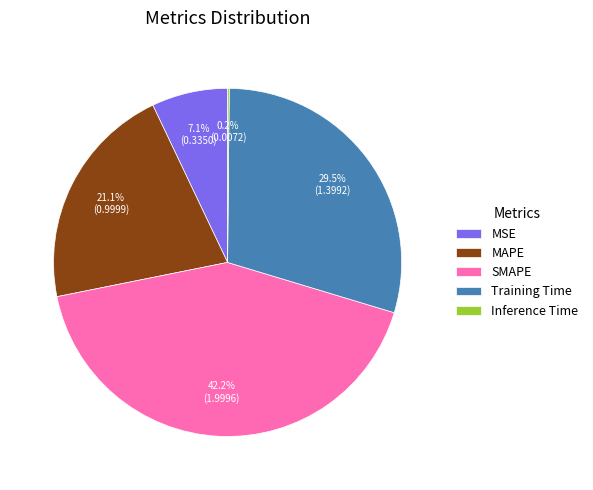

Approximately how many times larger is the value at Training Time compared to SMAPE?

0.7